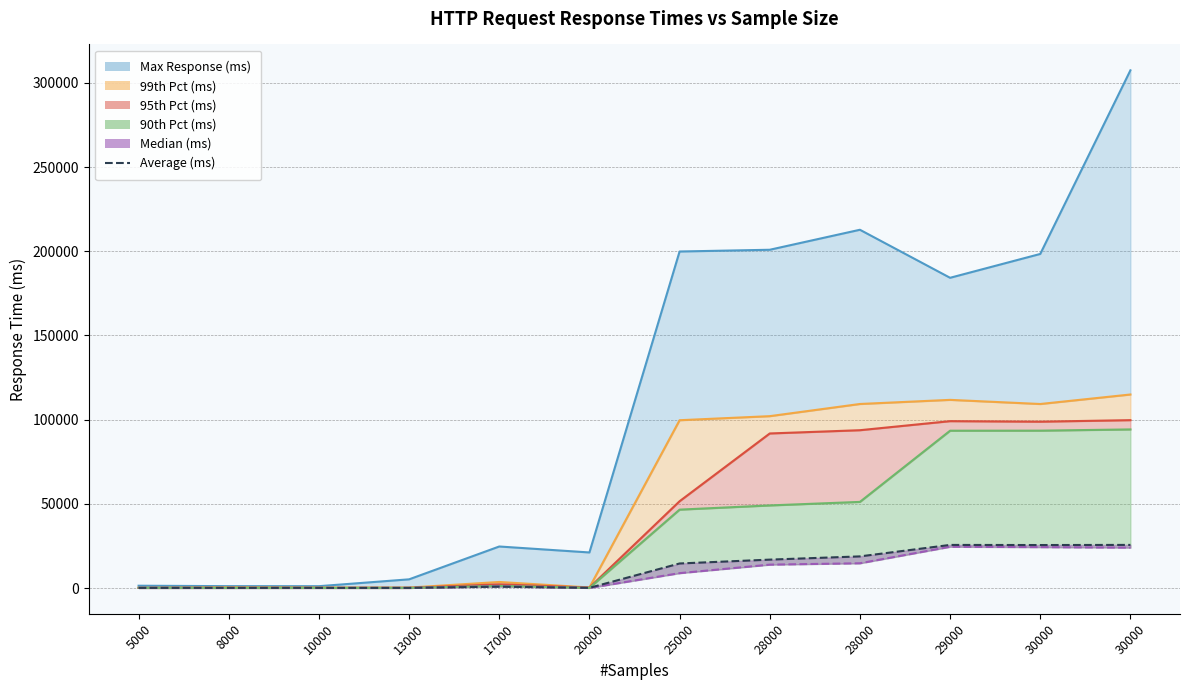

At which category does the data reach its first local peak?

8000